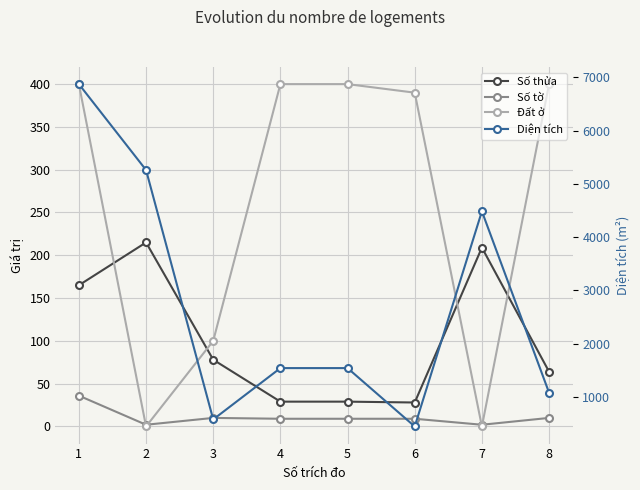

At how many categories does at least one series exceed 2443?

3